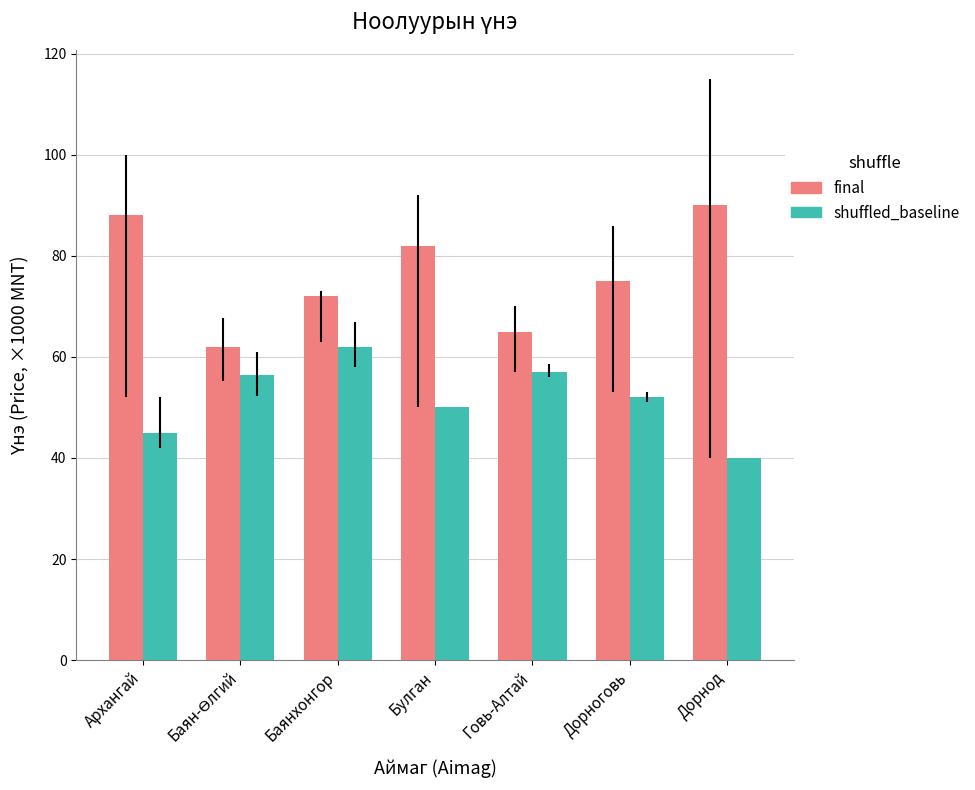

List the series in order of their overall mean, lowest first.

shuffled_baseline, final